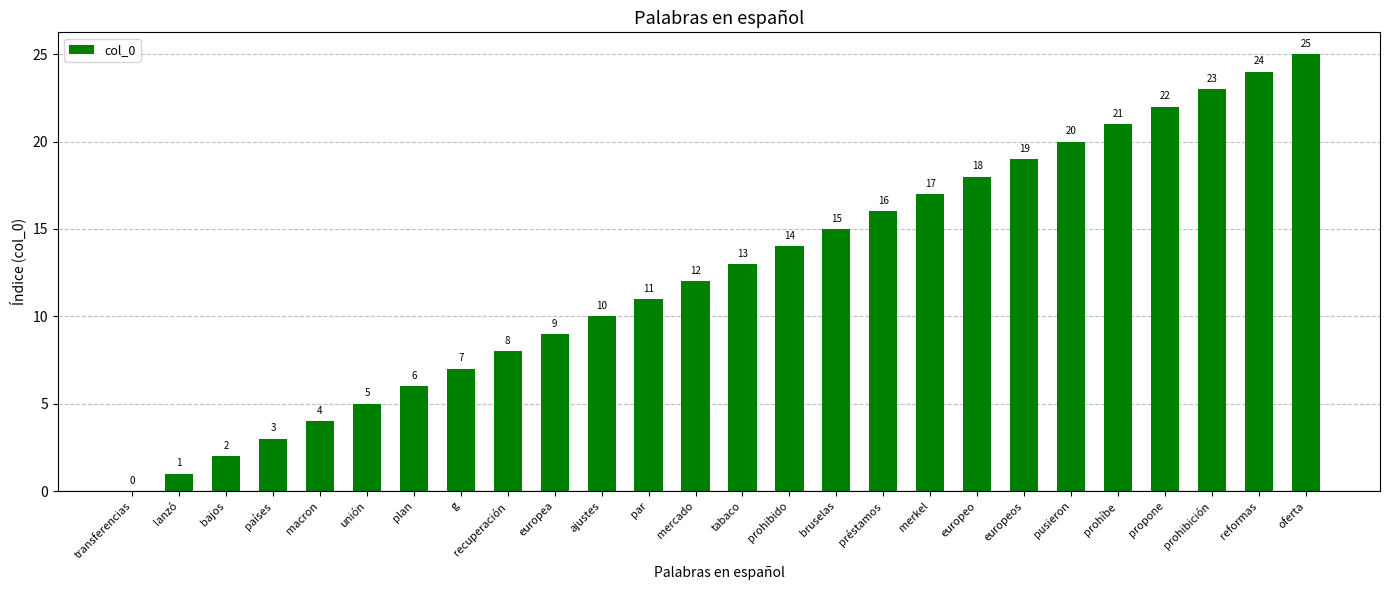

Which category has the highest value across all series?

oferta